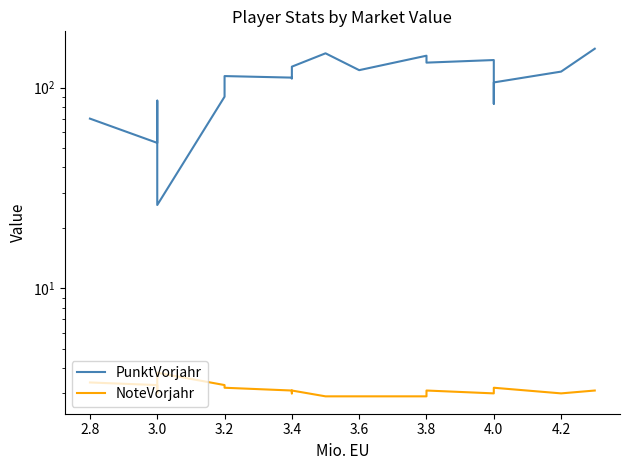

What are all the series names shown in the legend?

PunktVorjahr, NoteVorjahr